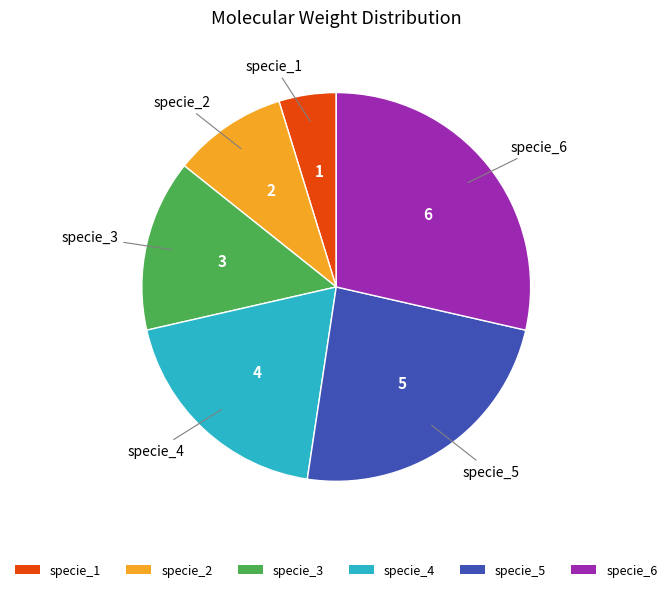

What is the smallest slice in the pie chart?

specie_1